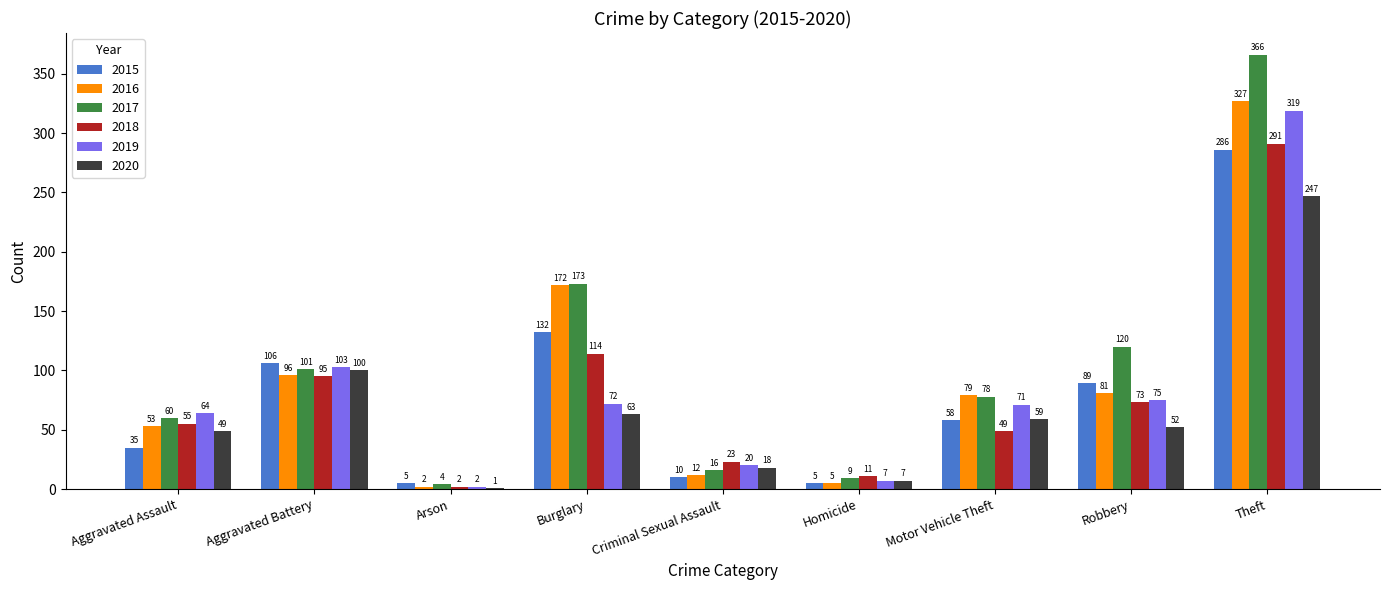

Which series has the largest range (max minus min)?

2017